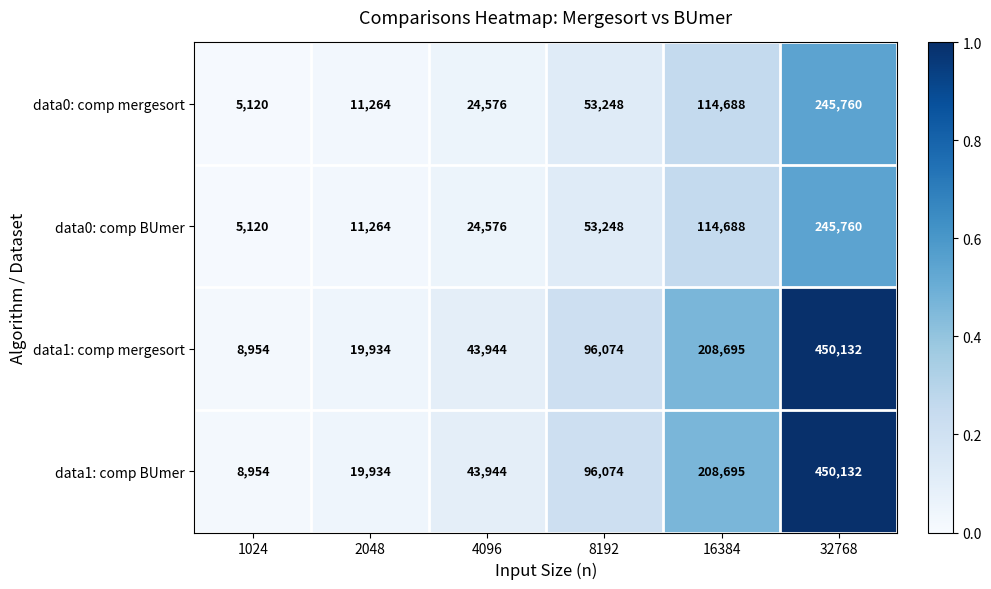

List the labels in order of data0: comp mergesort value, smallest first.

1024, 2048, 4096, 8192, 16384, 32768